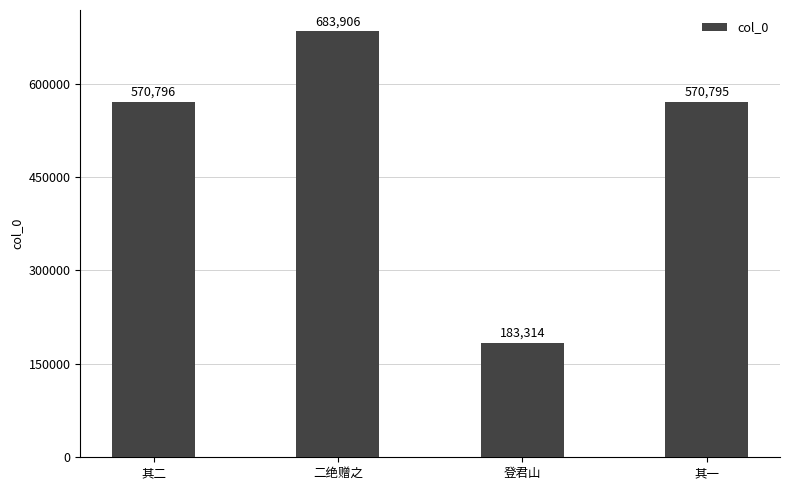

The value at 其一 is 1023502. True or false?

False